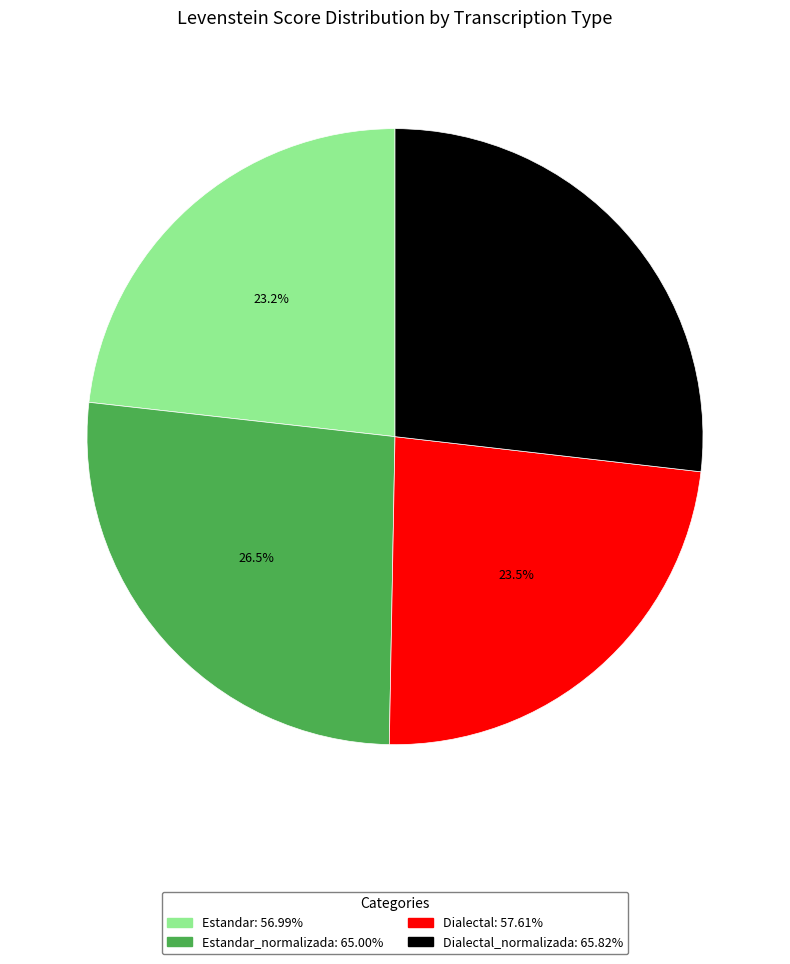

Is there a majority slice in this chart?

No